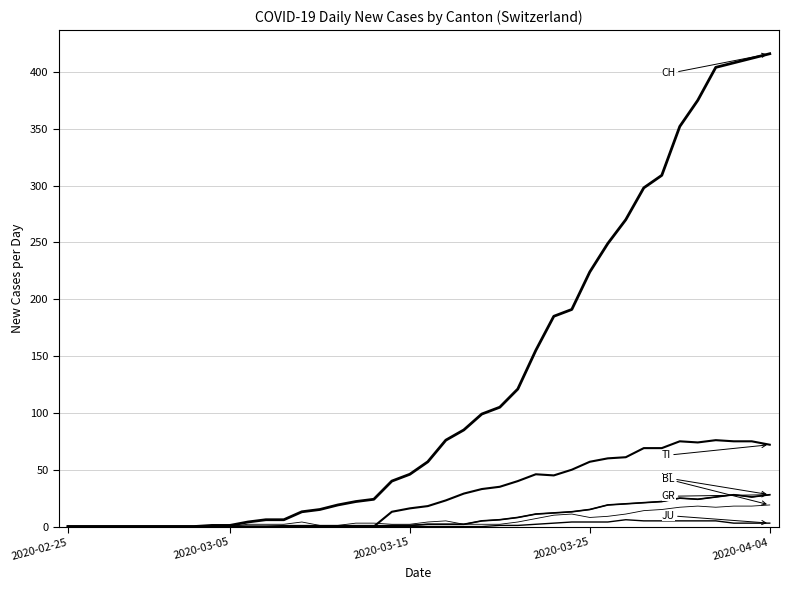

Reading left to right, extract all data points from this chart.

CH: 0	0	0	0	0	0	0	0	1	1	4	6	6	13	15	19	22	24	40	46	57	76	85	99	105	121	155	185	191	224	249	270	298	309	352	375	404	408	412	416
TI: 0	0	0	0	0	0	0	0	0	0	0	0	0	0	0	0	0	0	13	16	18	23	29	33	35	40	46	45	50	57	60	61	69	69	75	74	76	75	75	72
GR: 0	0	0	0	0	0	0	0	0	0	0	0	0	0	0	0	0	0	1	1	2	2	2	5	6	8	11	12	13	15	19	20	21	22	25	24	26	28	26	28
JU: 0	0	0	0	0	0	0	0	0	0	0	0	0	0	0	0	0	0	0	0	0	0	0	0	1	1	2	3	4	4	4	6	5	5	5	5	5	3	3	3
VS: 0	0	0	0	0	0	0	0	0	0	0	0	1	1	1	1	1	1	1	1	2	2	2	5	6	8	11	12	13	15	19	20	21	22	25	24	26	28	26	28
BL: 0	0	0	0	0	0	0	0	0	0	2	2	2	4	1	1	3	3	2	2	4	5	2	2	2	4	7	10	11	8	9	11	14	15	17	18	17	18	18	19